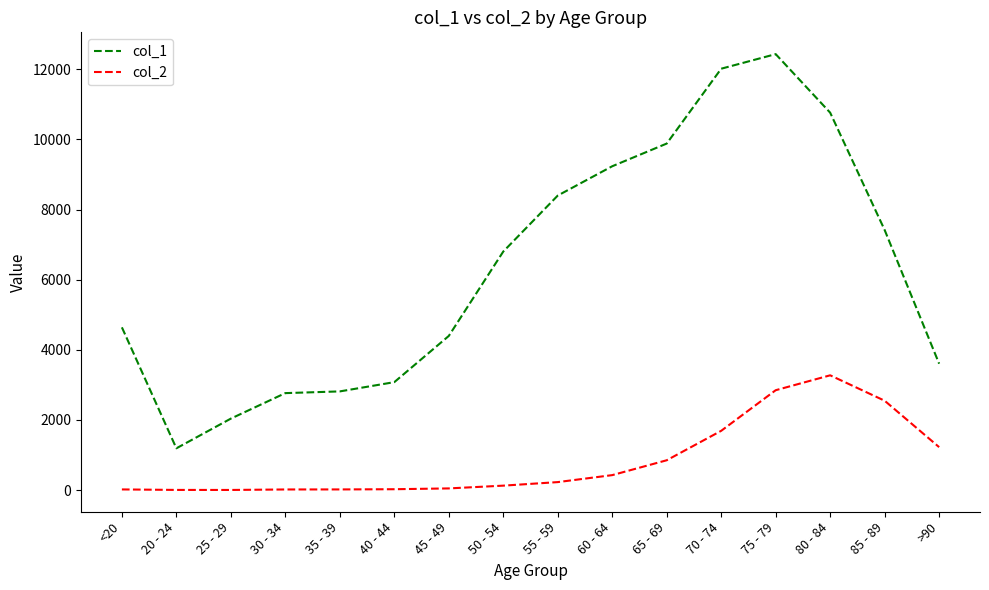

At which label does col_2 reach its peak?

80 - 84